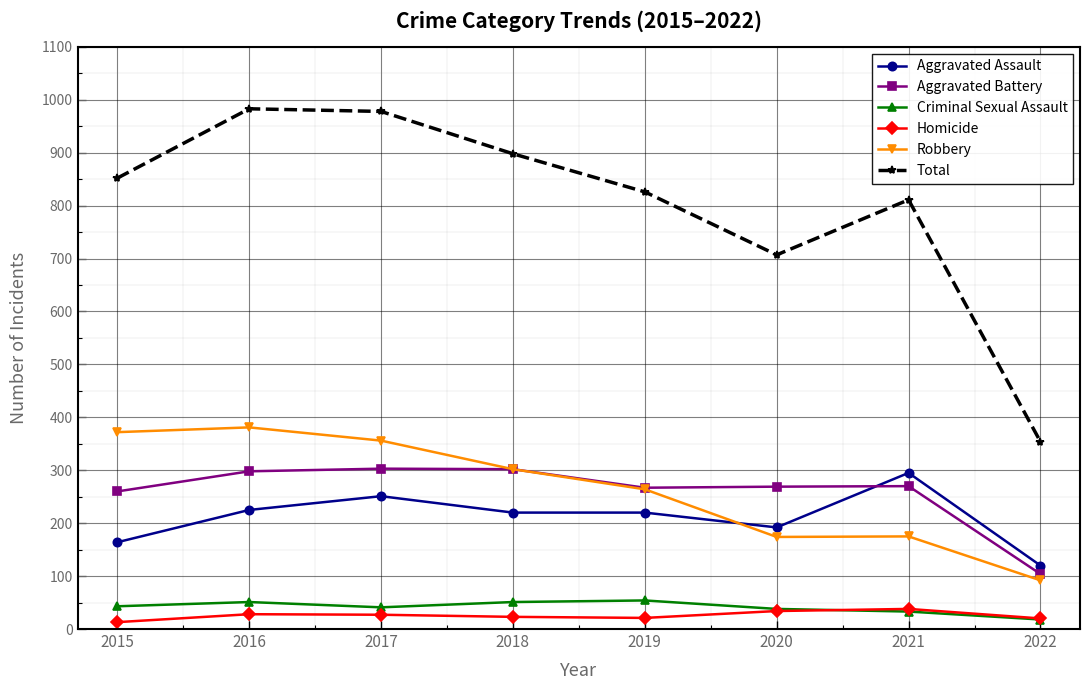

True or false: Total has more than 0 interior local peaks.

True